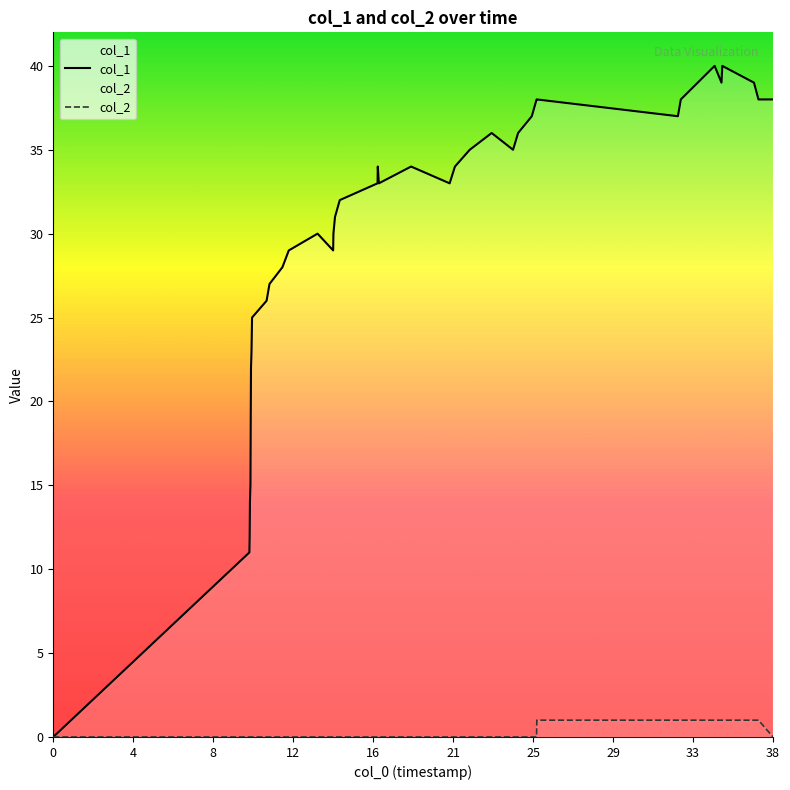

Rank the series by their average value, from highest to lowest.

col_1, col_2